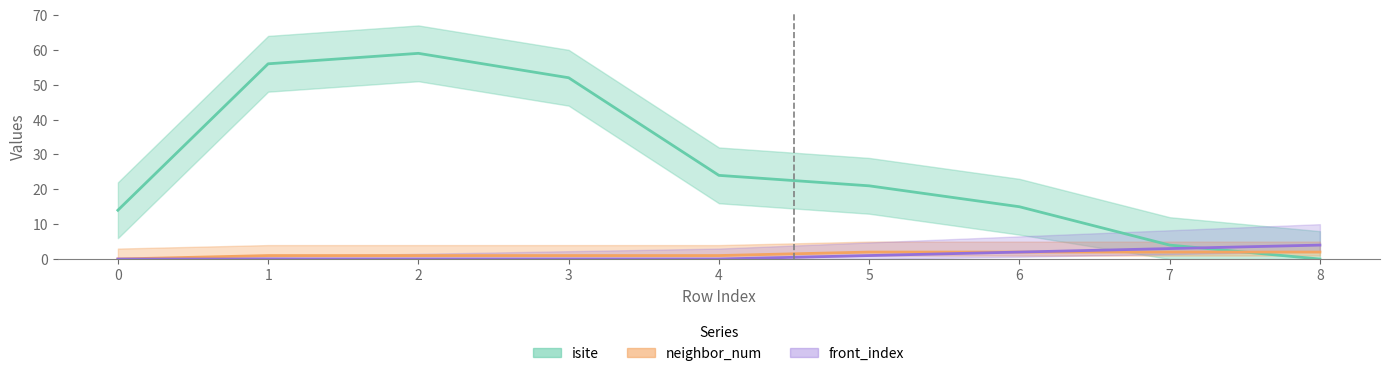

The isite series shows 11 at 5. True or false?

False